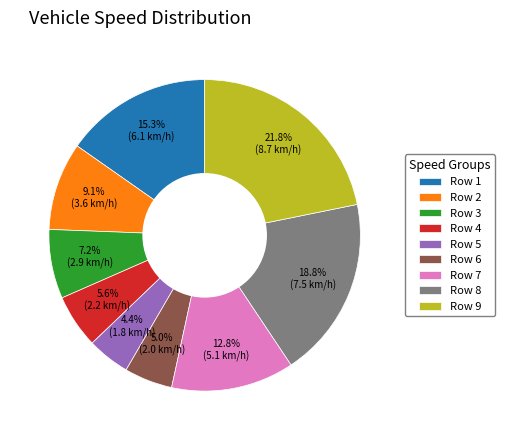

Count the number of slices in the pie.

9